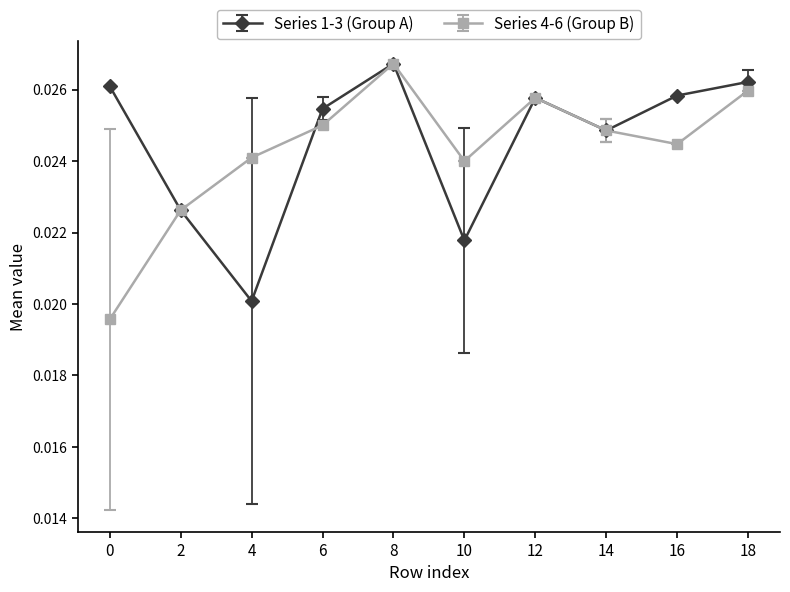

How many interior local peaks does the Series 4-6 (Group B) series have?

2